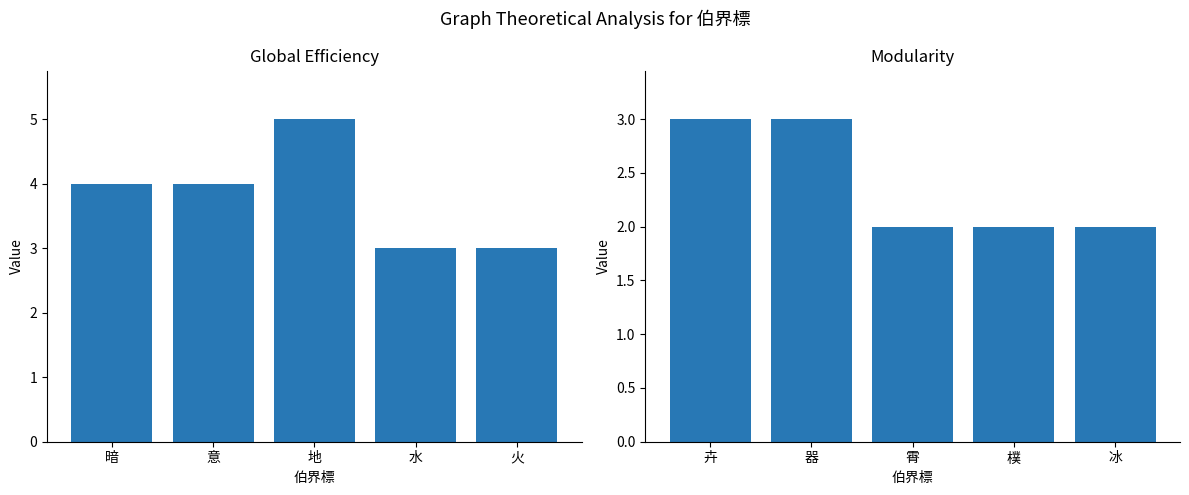

How many categories are shown in the chart?

5